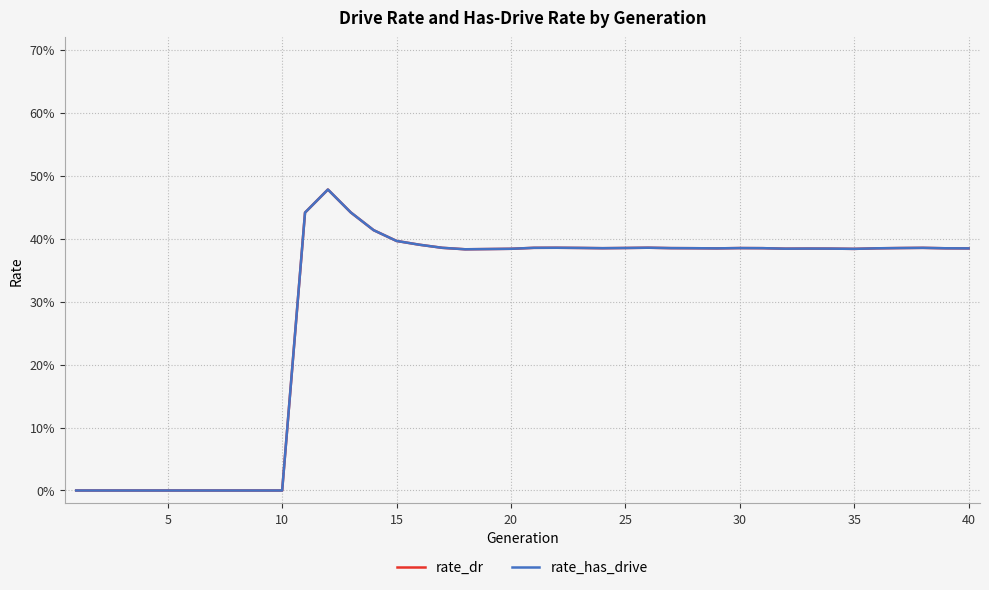

True or false: rate_has_drive and rate_dr intersect in this chart.

False